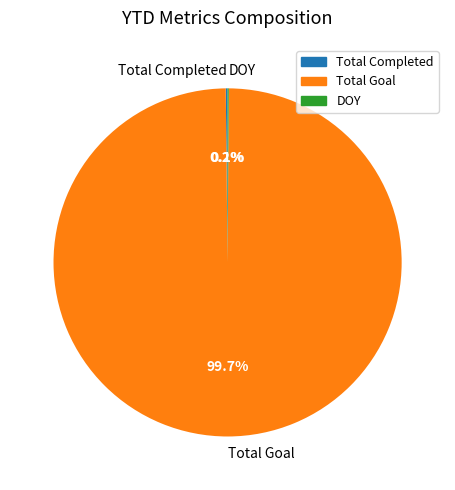

What is the majority slice?

Total Goal